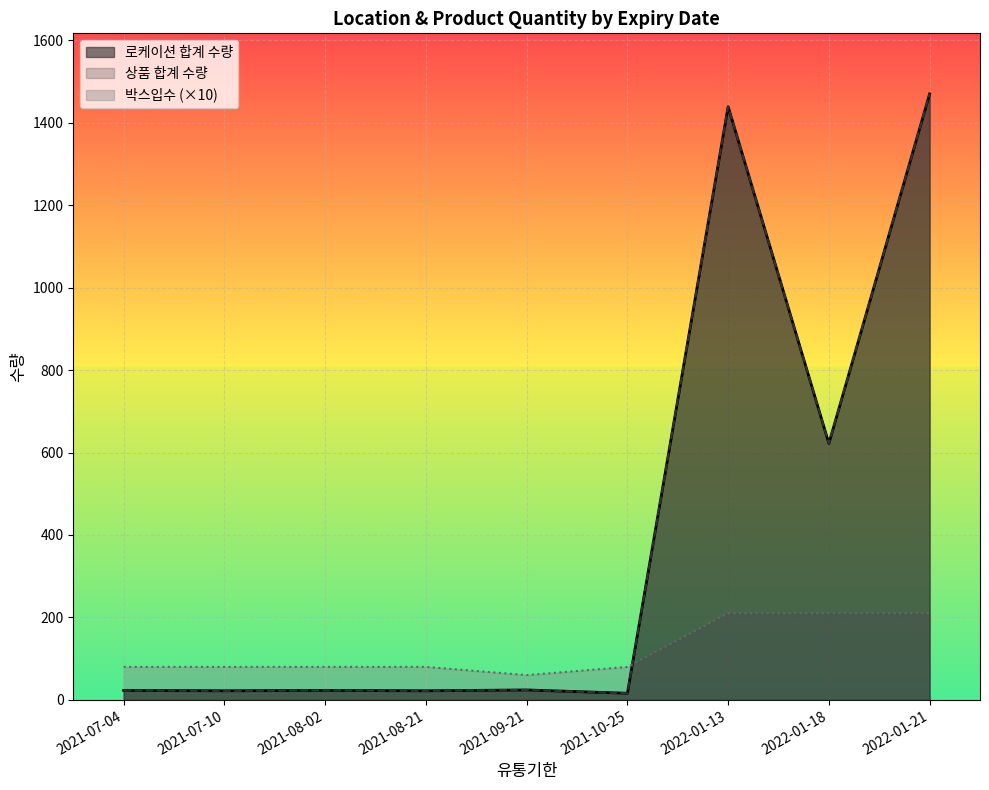

Is the value of 박스입수 at 2022-01-18 greater than the value of 로케이션 합계 수량 at 2021-08-21?

No